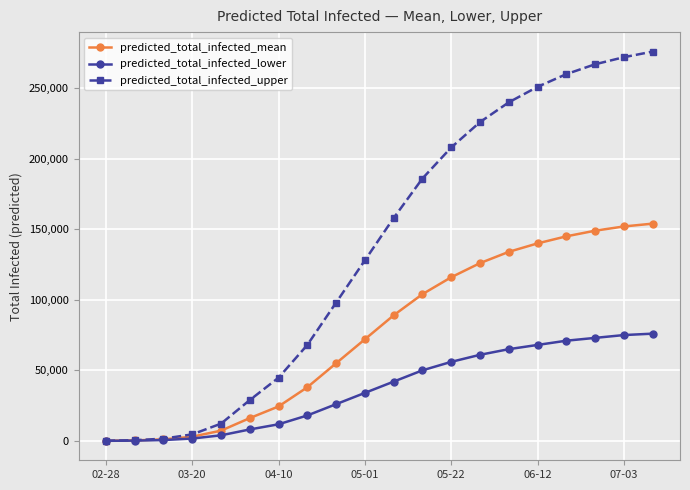

What is the average value of the predicted_total_infected_lower series?

37055